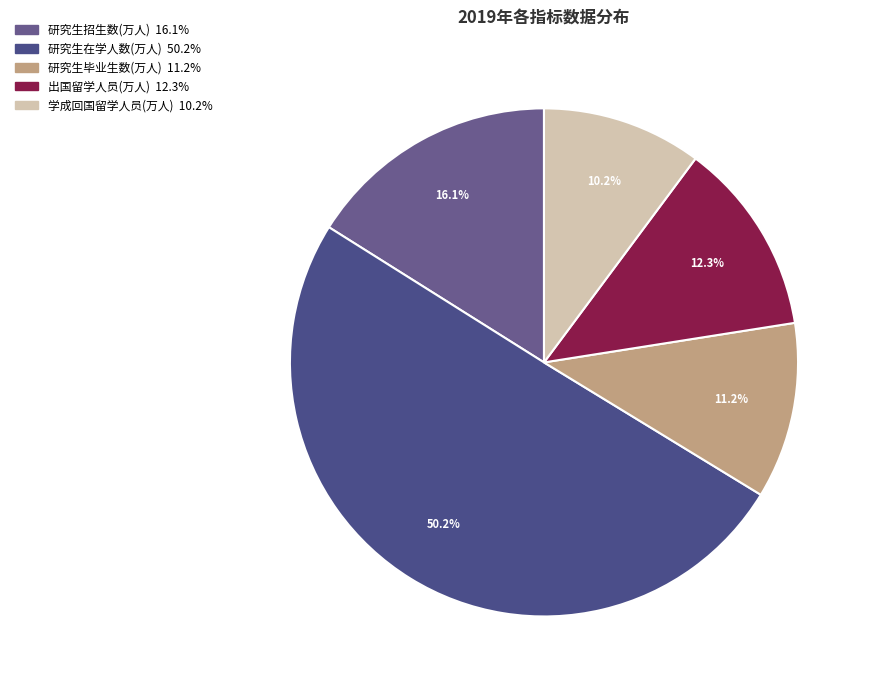

Which slice is the largest?

研究生在学人数(万人)